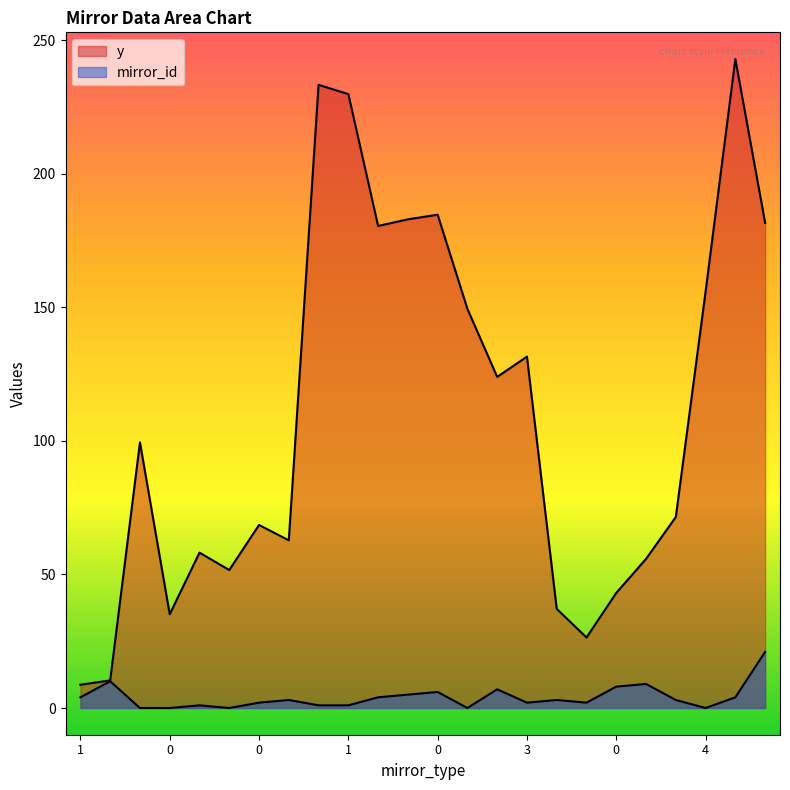

Does the chart display data point markers on the line(s)?

No